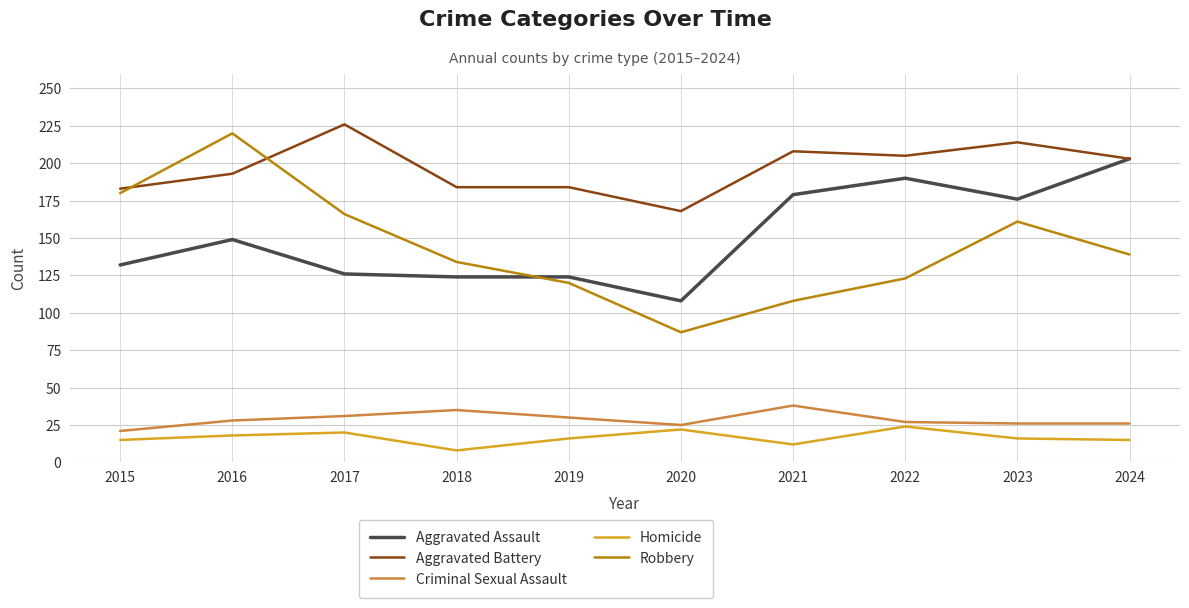

How many lines are shown in the chart?

5